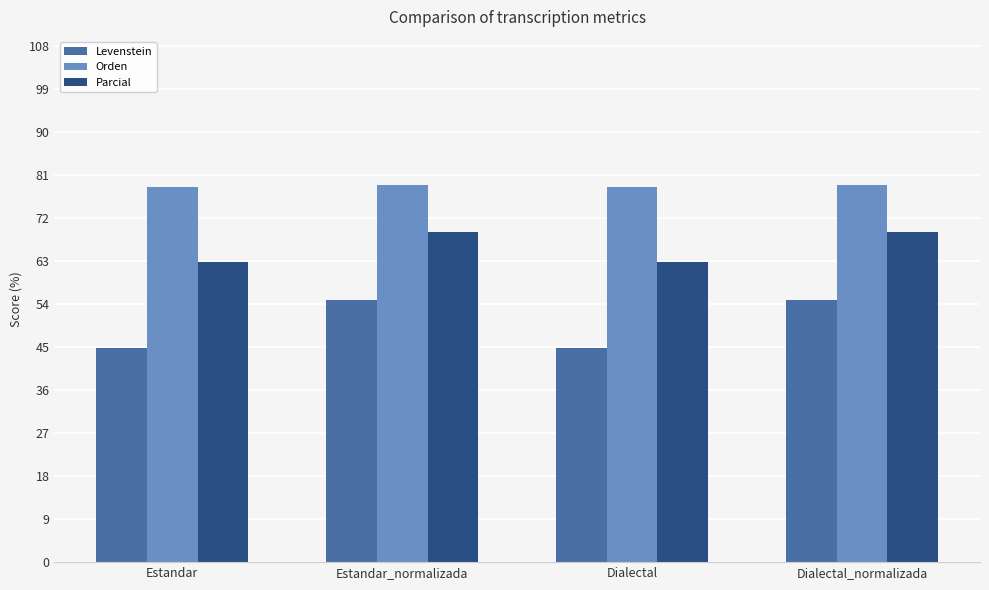

What is the label of the 2nd bar from the right?

Dialectal